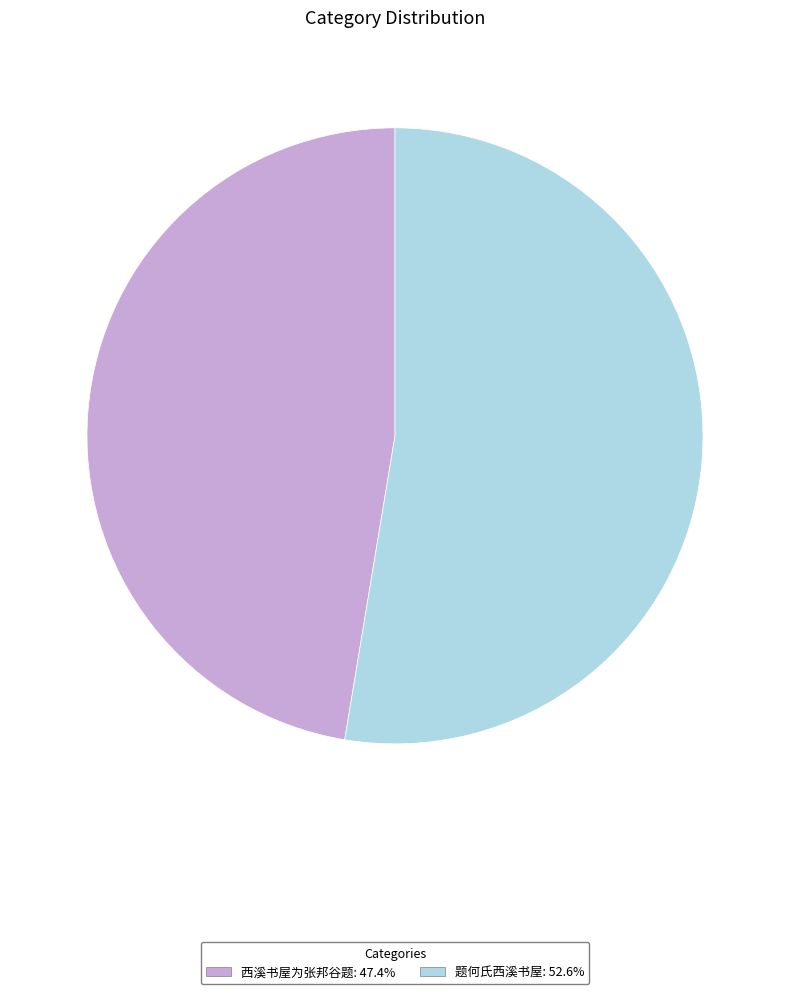

Rank the categories by value from highest to lowest.

题何氏西溪书屋, 西溪书屋为张邦谷题